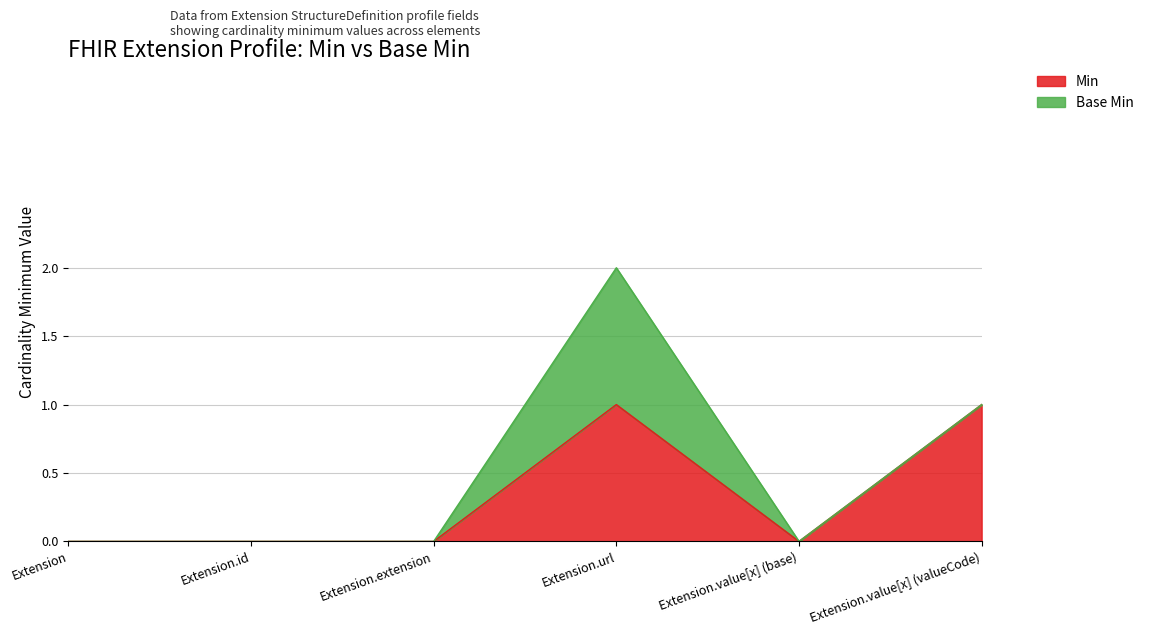

Count the values in the range 0 to 1.

6